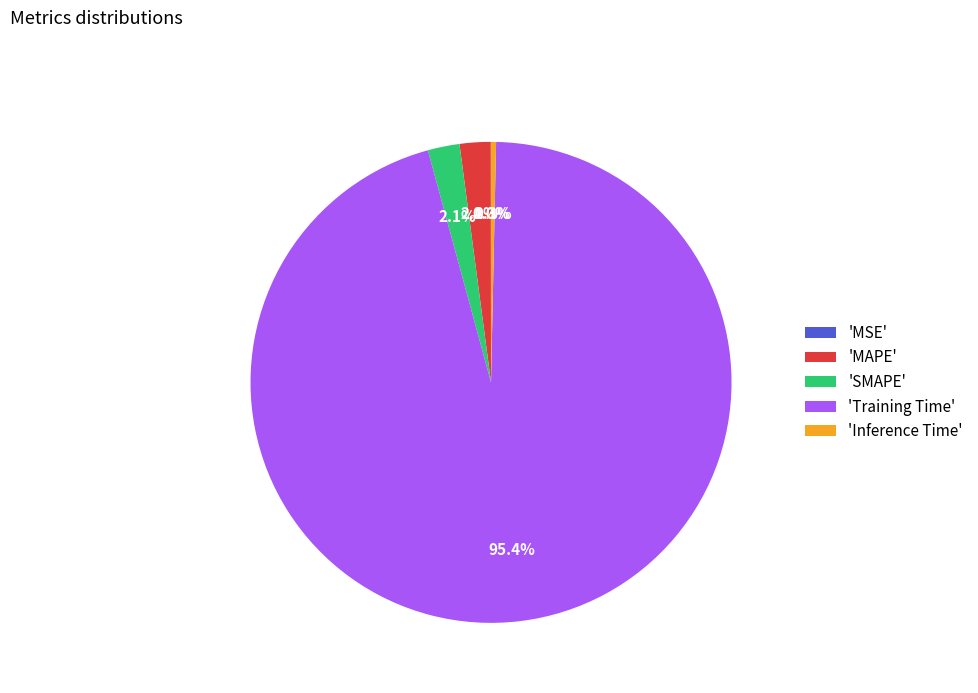

Is there a majority slice in this chart?

Yes